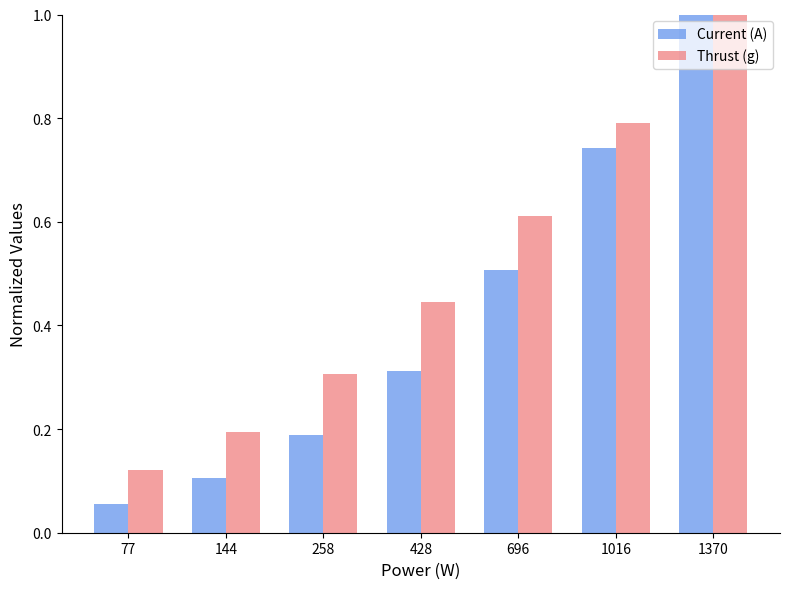

What is the sum of all Current (A) values?

2.9